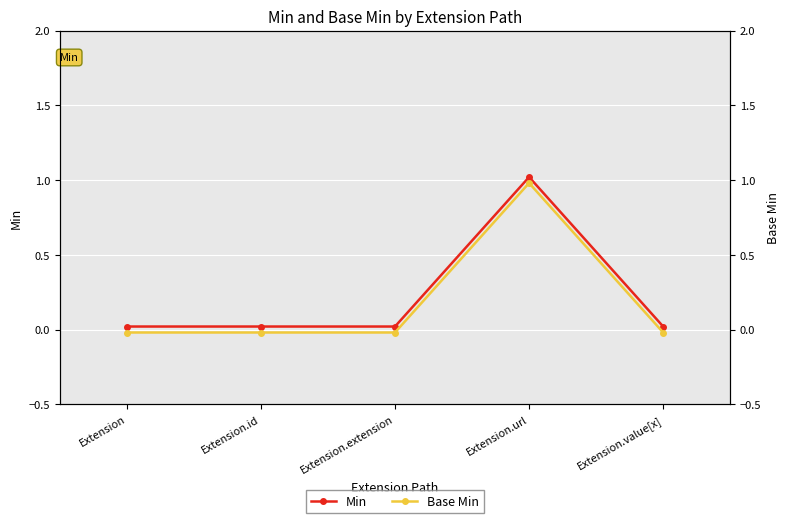

True or false: Base Min has more than 1 interior local peaks.

False